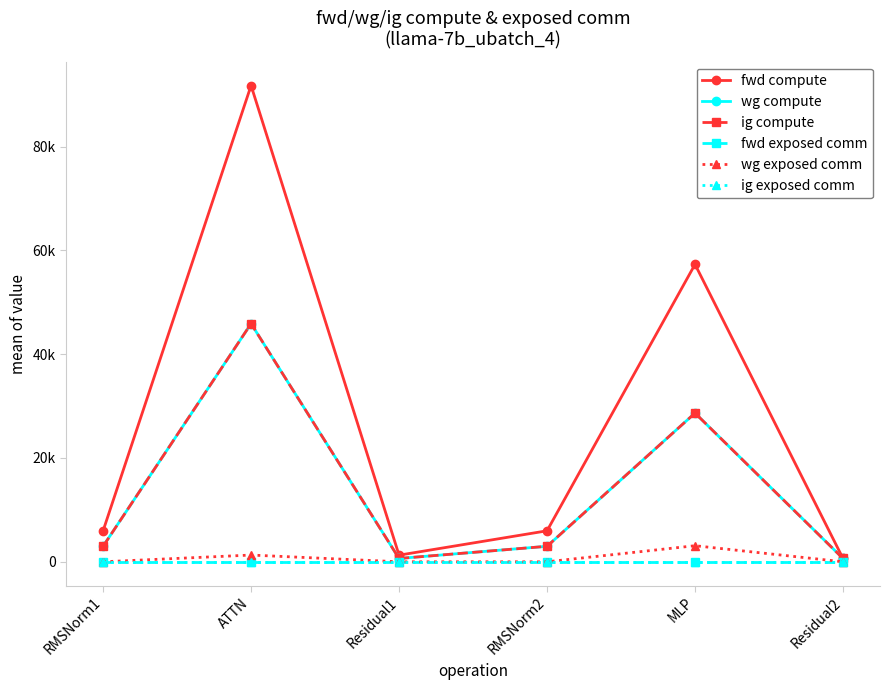

Which label corresponds to the smallest value in the chart?

RMSNorm1